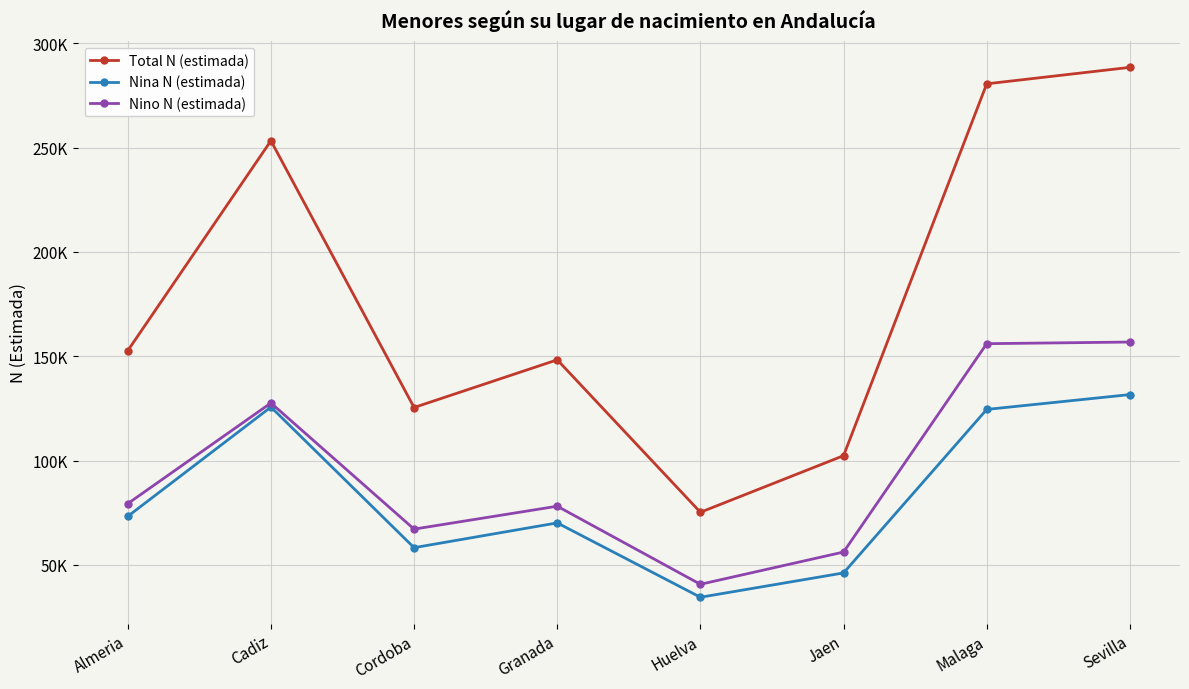

How many interior local valleys does the Nina N (estimada) series have?

2